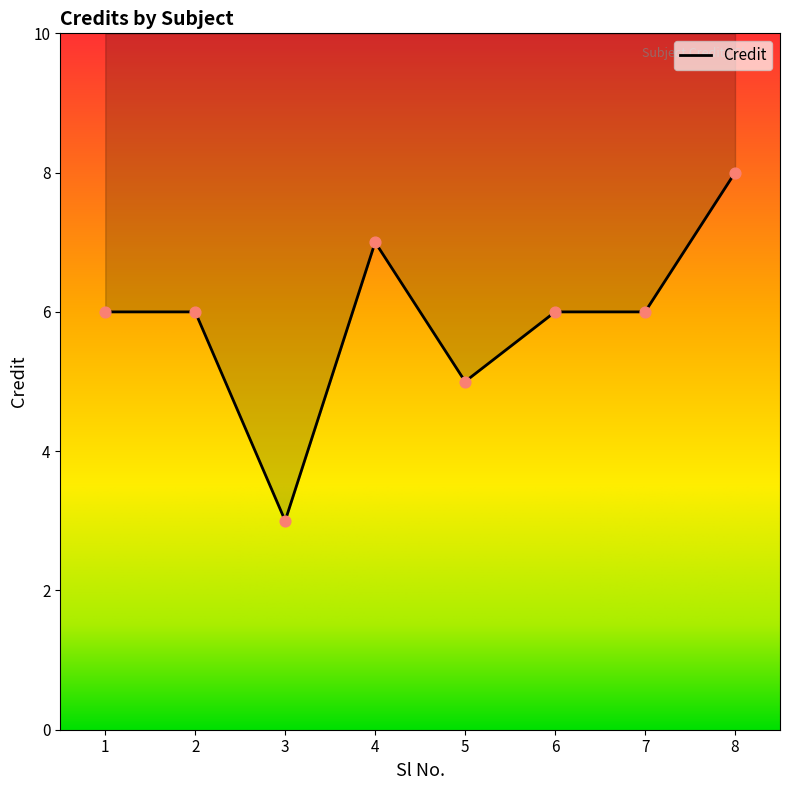

Which has a higher value, 6 or 7?

6